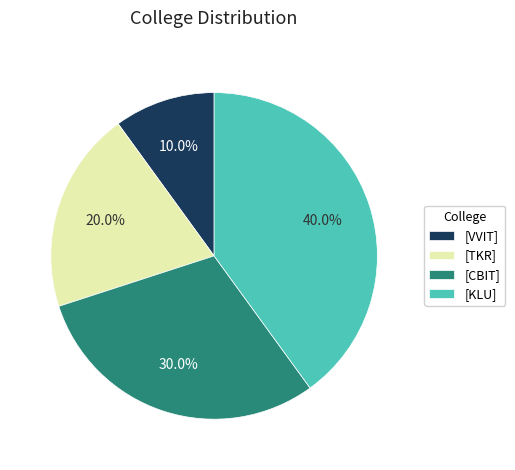

What is the smallest slice in the pie chart?

[VVIT]